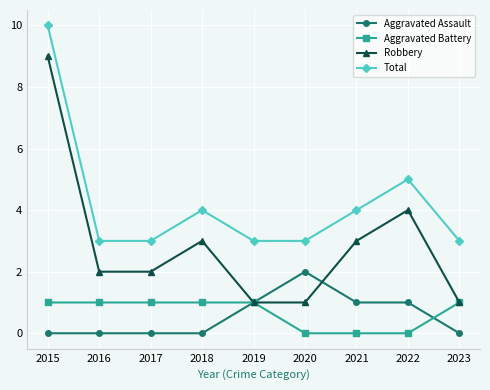

What is the highest value of the Total series?

10